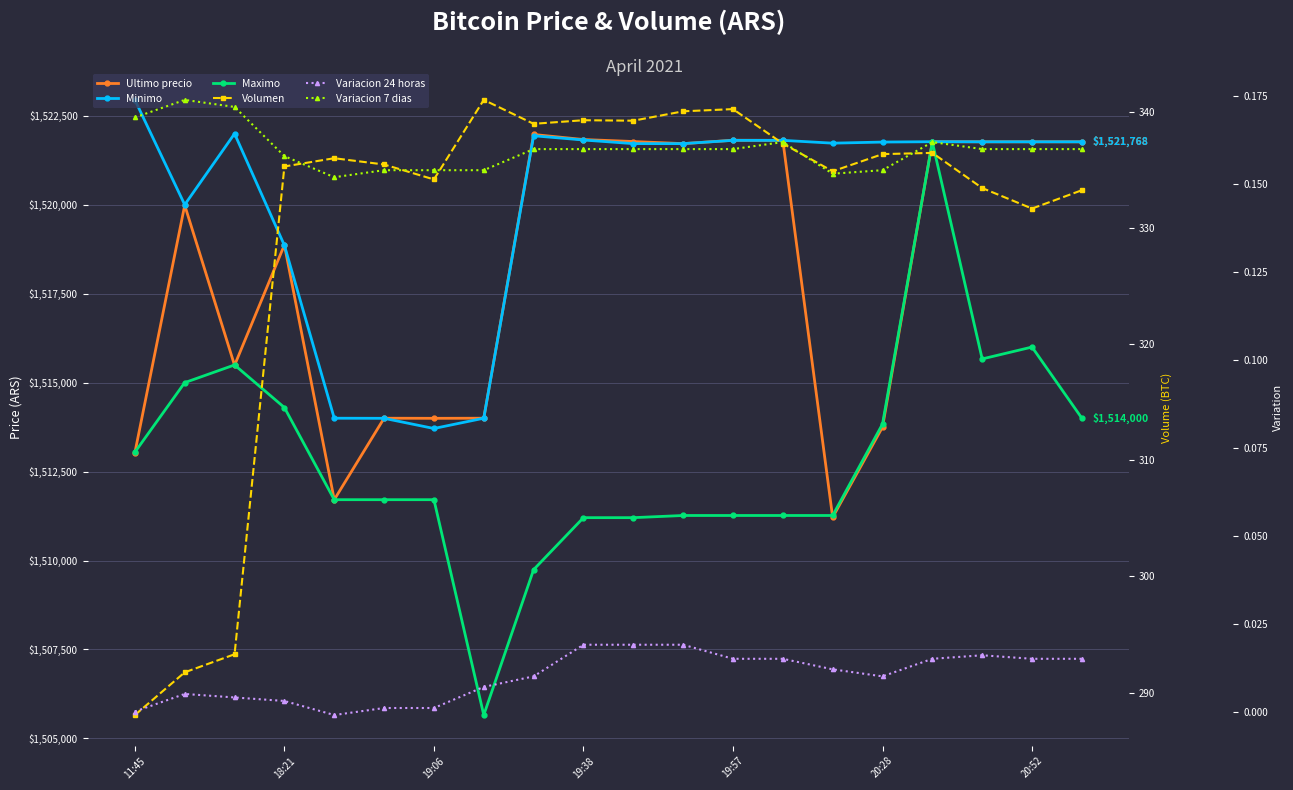

At 13, list the series in order from smallest to largest.

Variacion 24 horas, Variacion 7 dias, Volumen, Maximo, Ultimo precio, Minimo